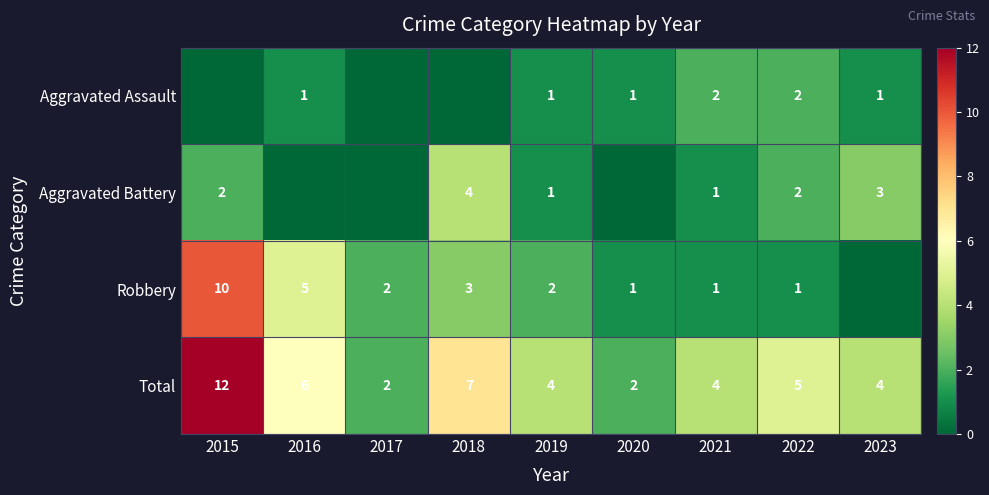

What is the difference between the Robbery values at 2022 and 2016?

4